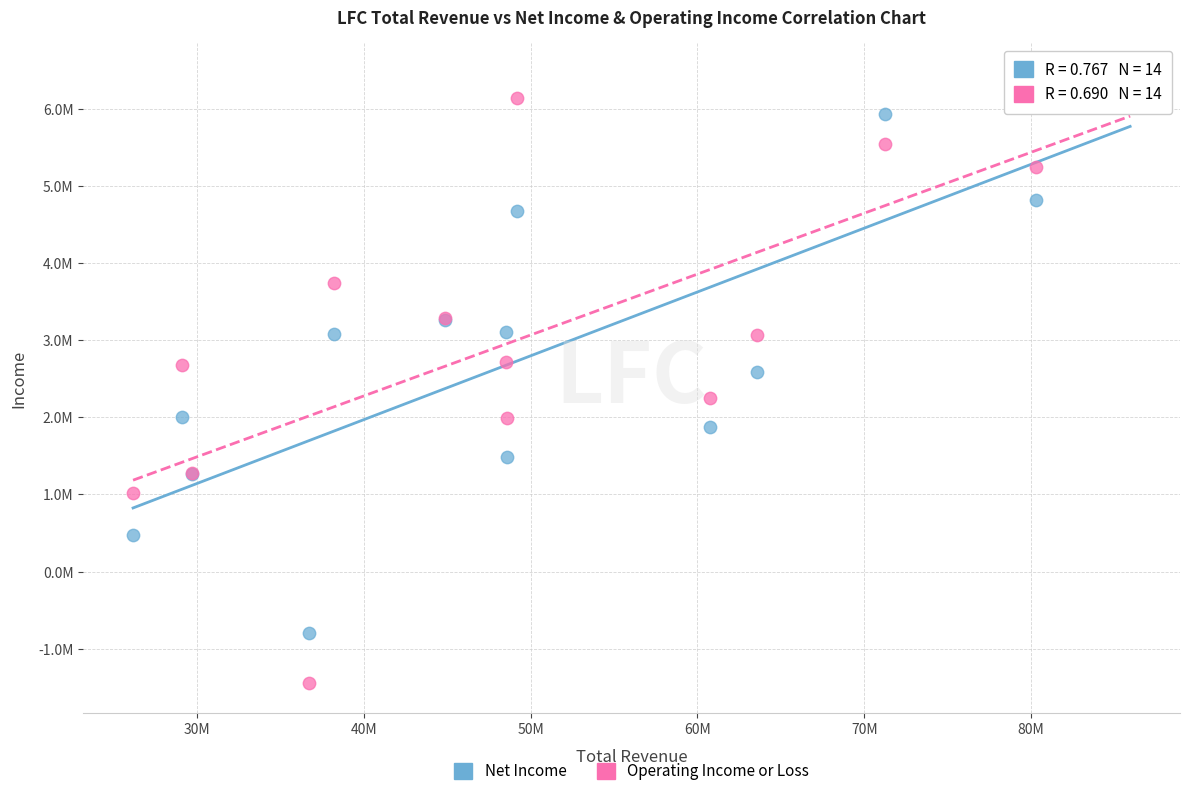

Which series contains the lowest Y value?

Operating Income or Loss